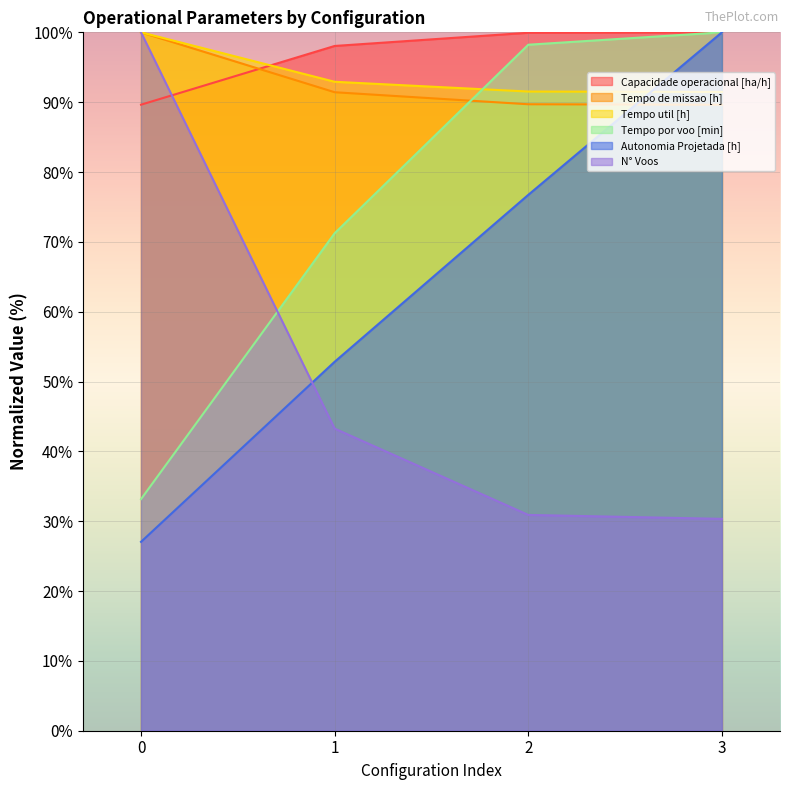

At how many categories does at least one series exceed 74?

4